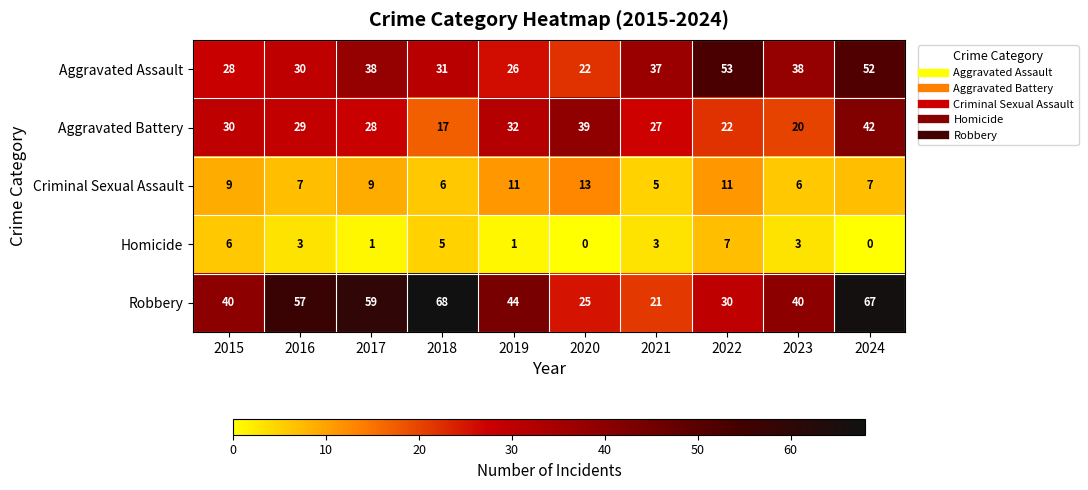

Rank the series at 2020 from highest to lowest value.

Aggravated Battery, Robbery, Aggravated Assault, Criminal Sexual Assault, Homicide